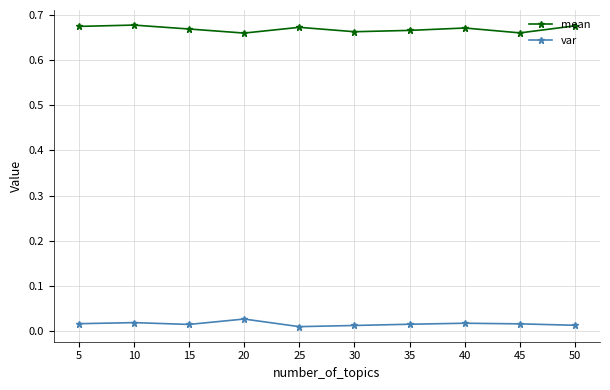

Is it true that mean equals 1.0 at 50?

False